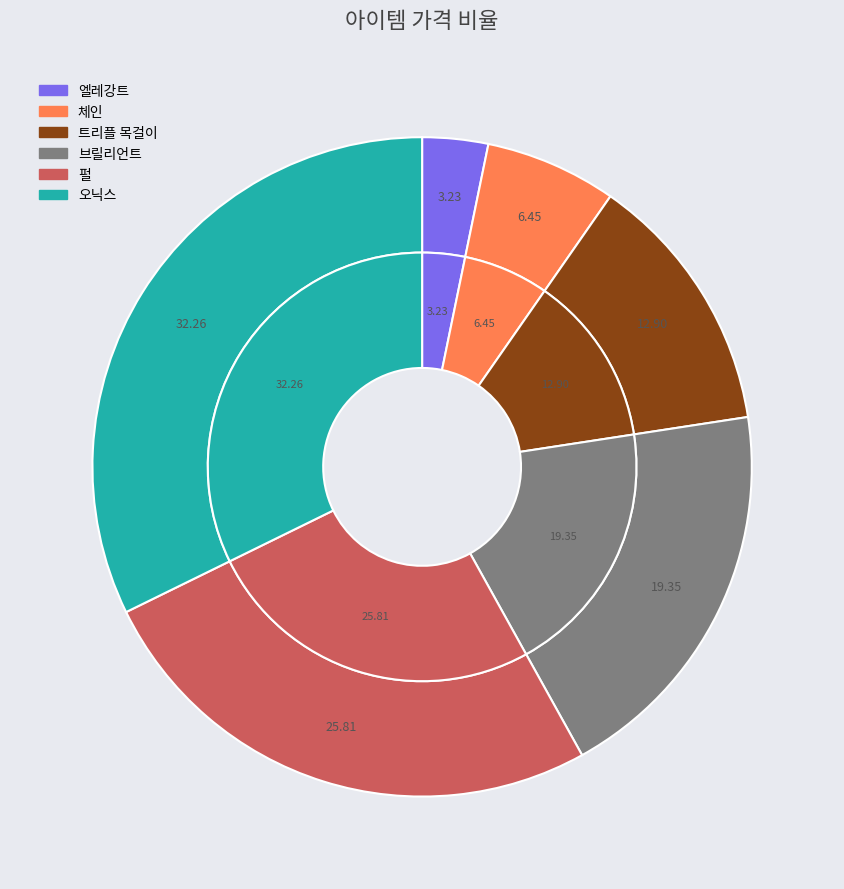

To the nearest percent, what is the combined percentage of 브릴리언트 and 엘레강트?

23%